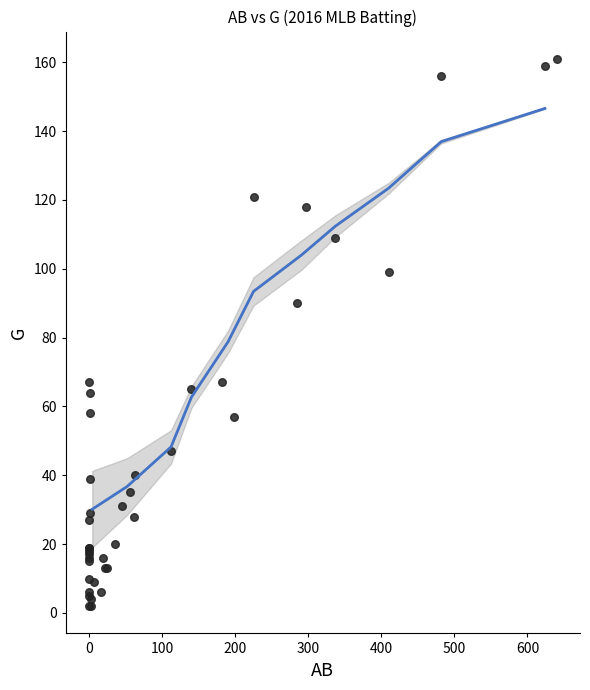

What Y value in the scatter plot is closest to 81?

90